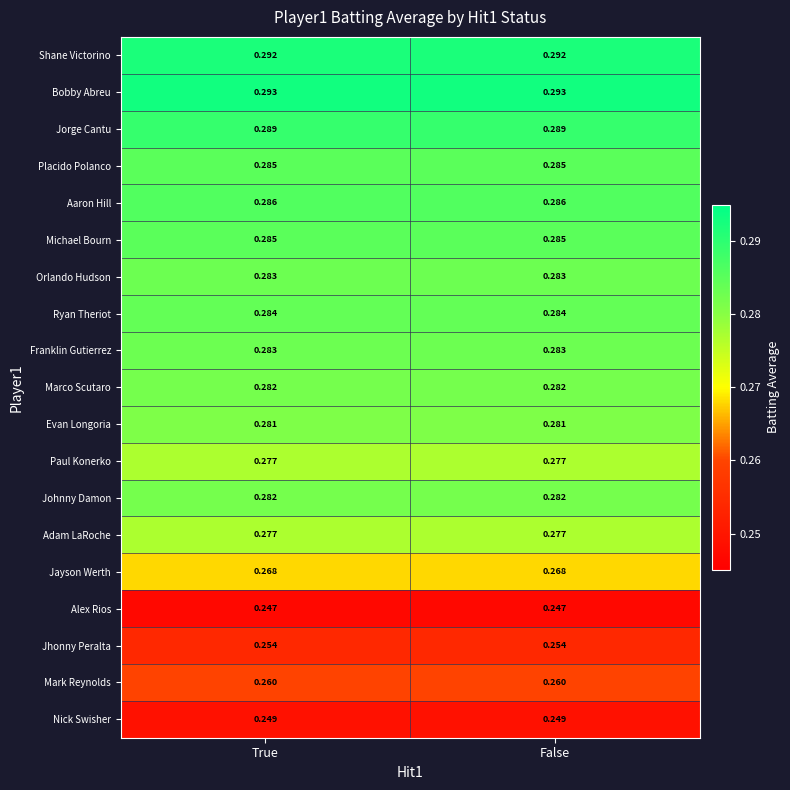

Is the value of Michael Bourn at True greater than the value of Alex Rios at False?

Yes